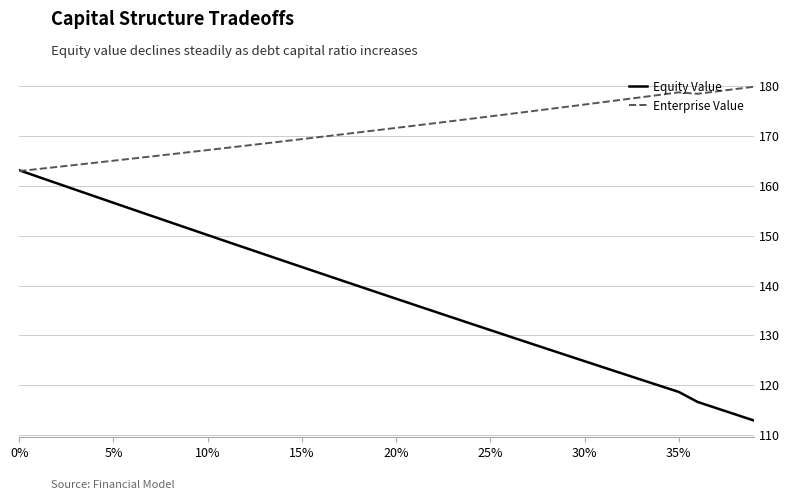

What position from the left is 20?

21